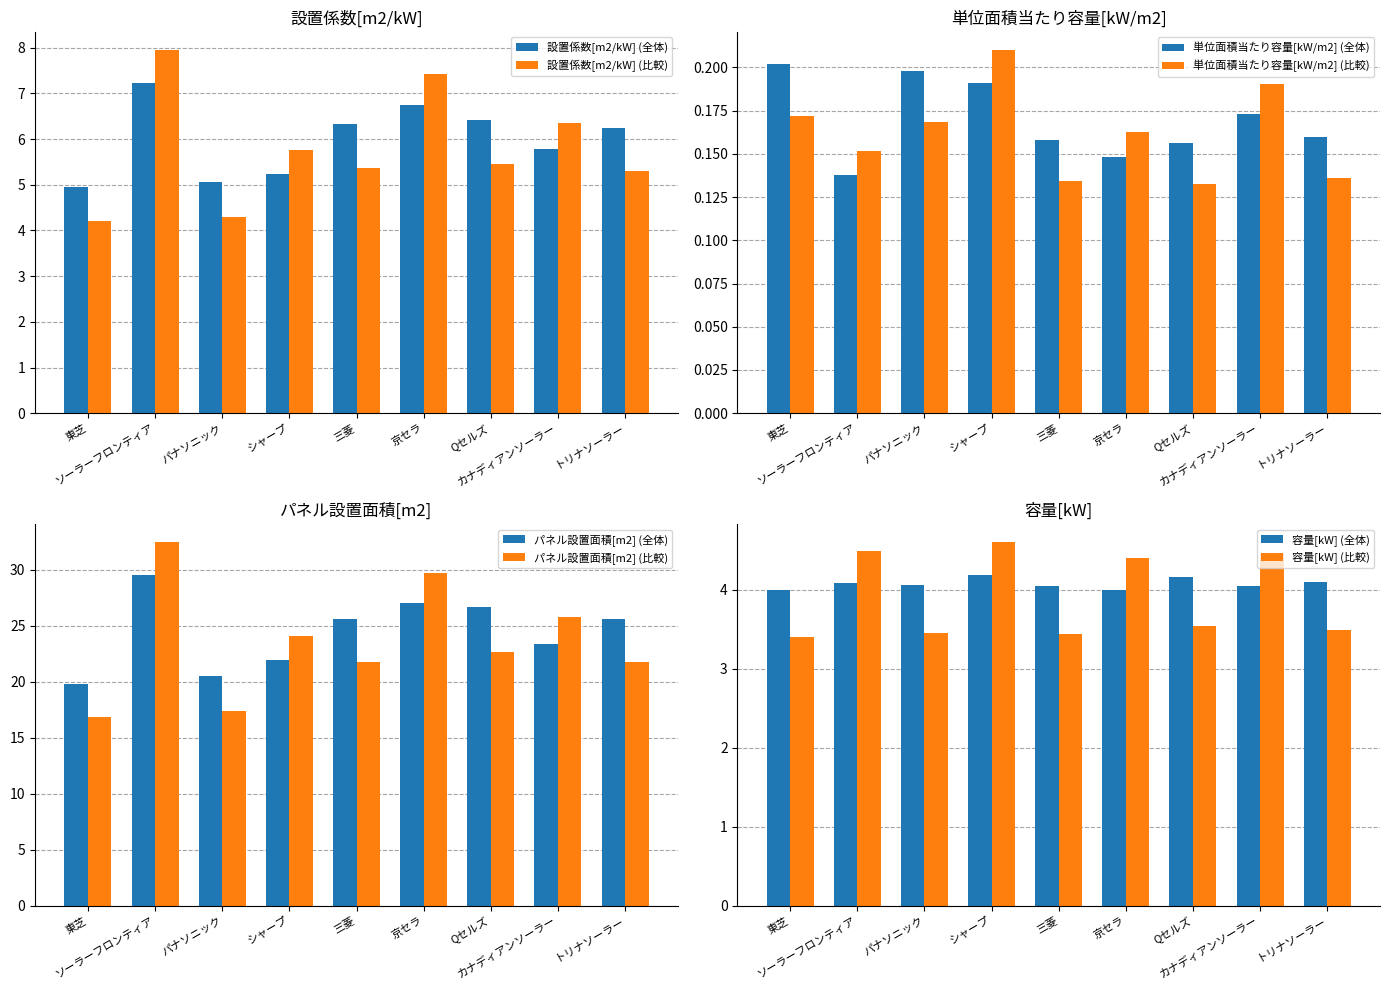

What is the maximum value for 設置係数[m2/kW] (全体)?

7.2